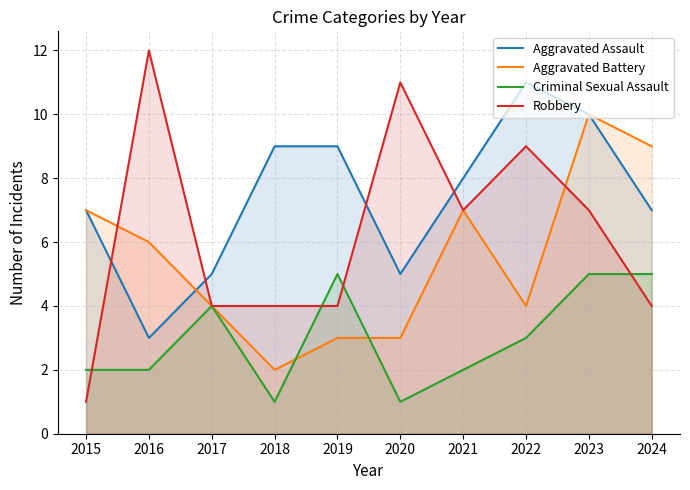

Is it true that Aggravated Assault equals 10 at 2023?

True